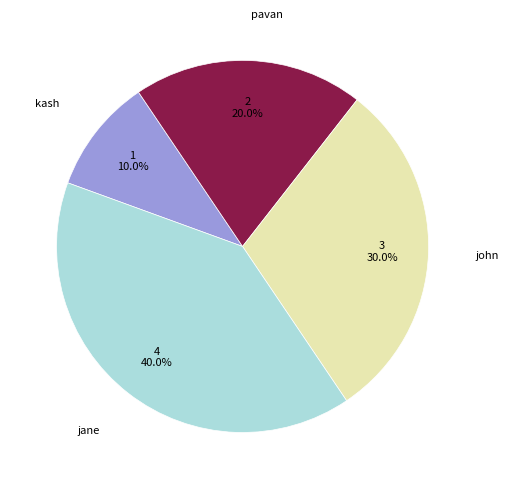

Is there any slice that represents more than half of the pie?

No